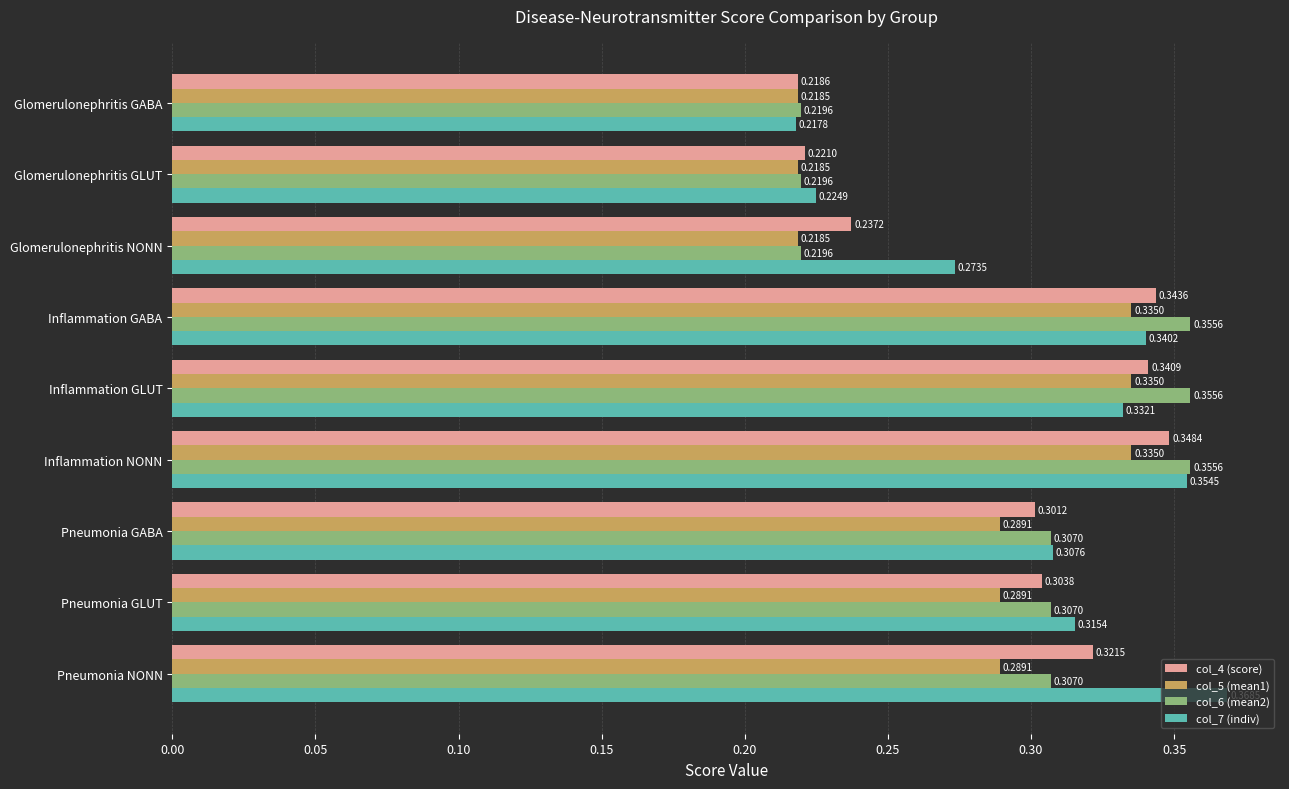

Which series has the largest range (max minus min)?

col_7 (indiv)